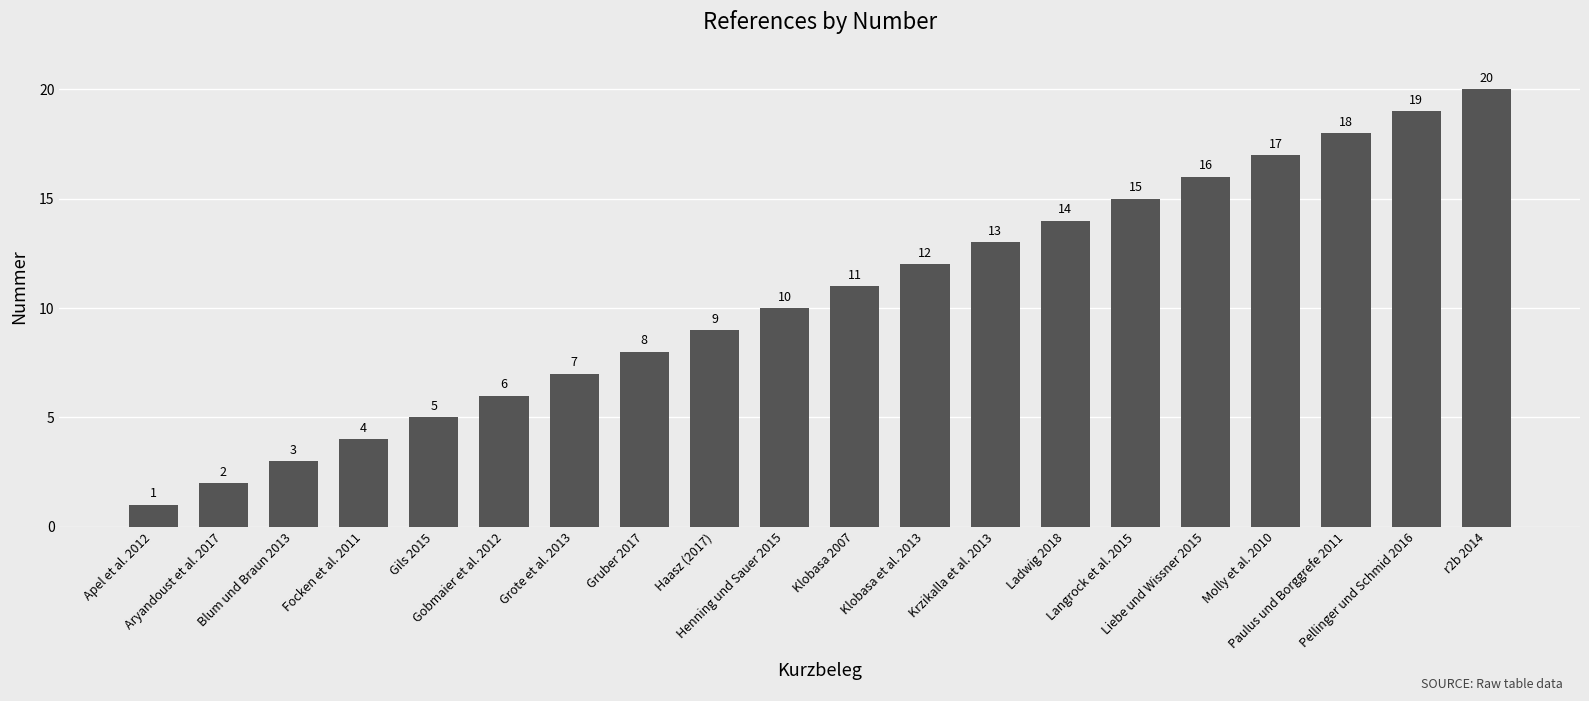

What is the difference between the values at r2b 2014 and Gruber 2017?

12